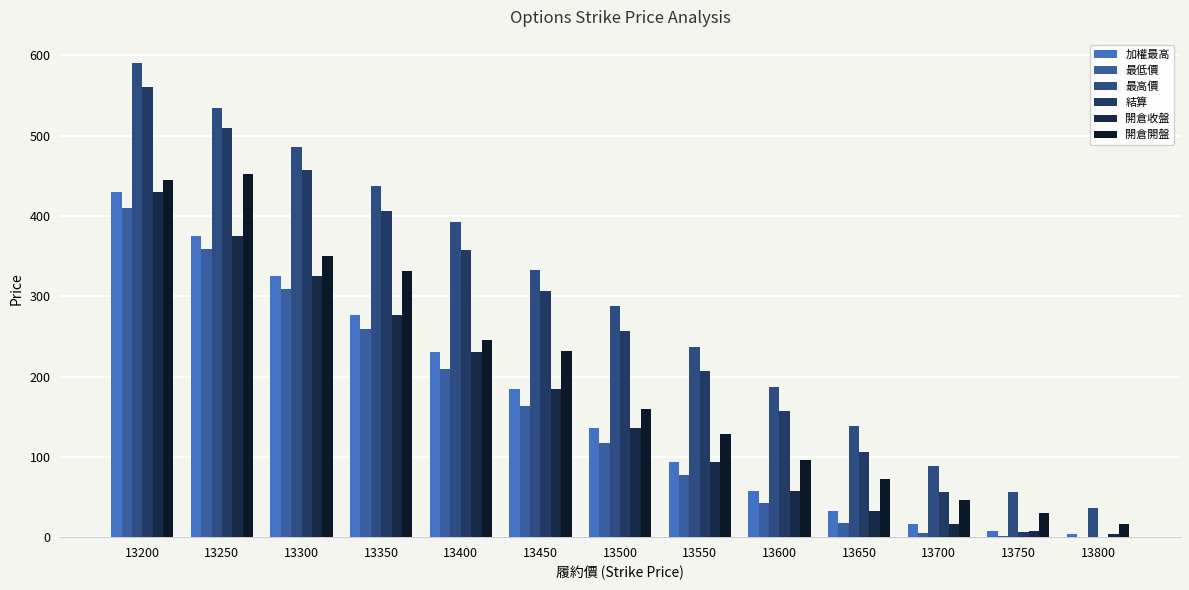

Is the value of 加權最高 at 13700 greater than the value of 開倉開盤 at 13500?

No